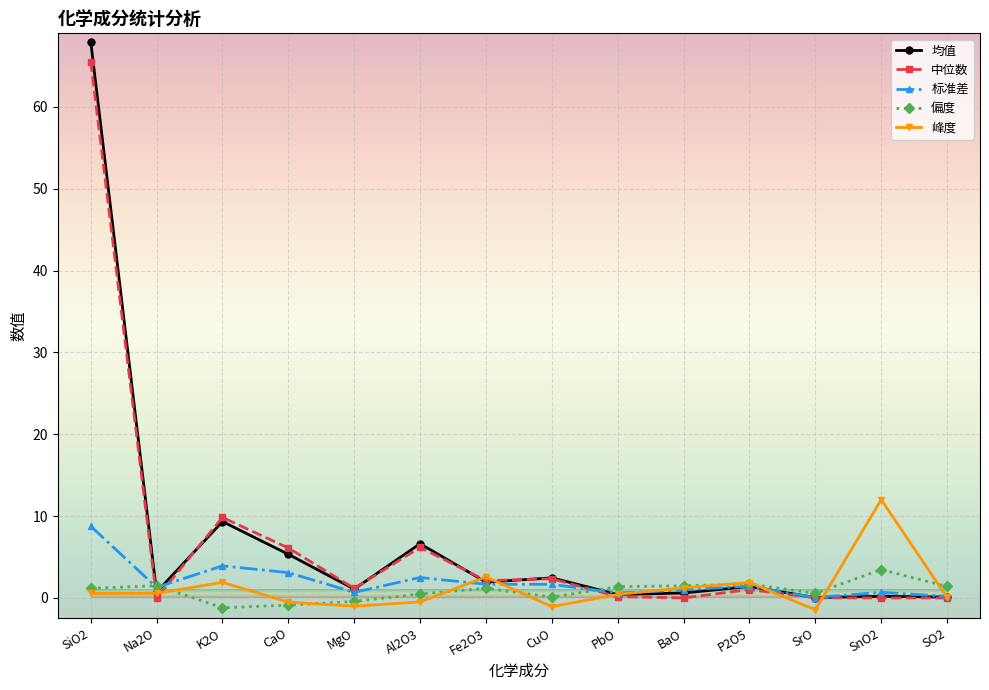

At which category is the sum across all series the highest?

SiO2